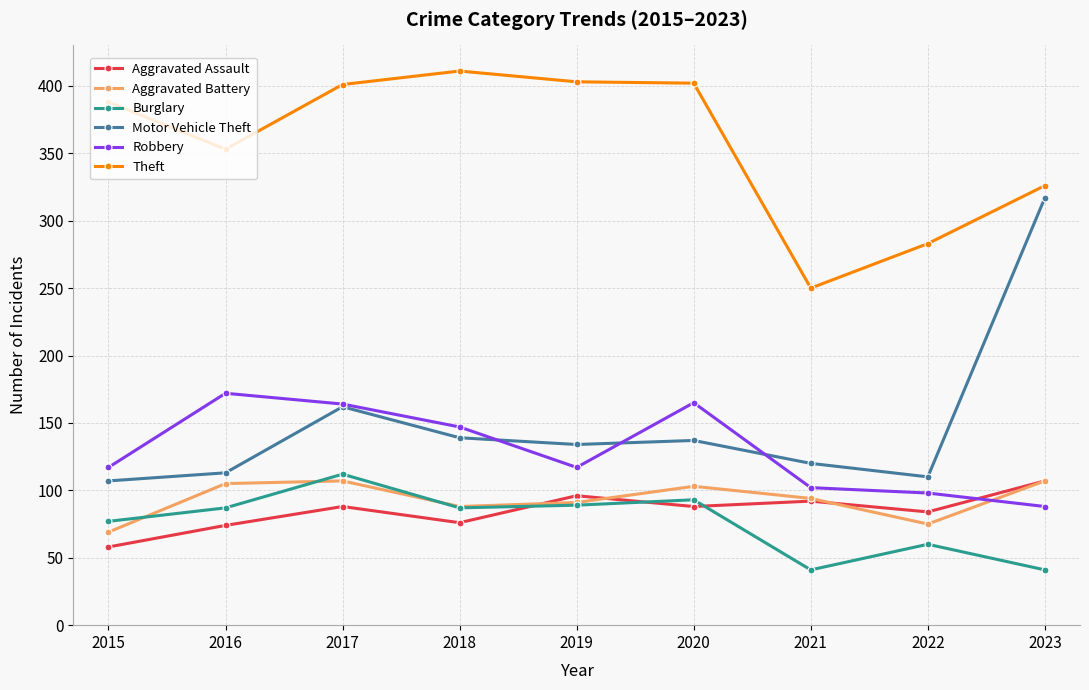

The value of Theft at 2015 is 388. True or false?

True